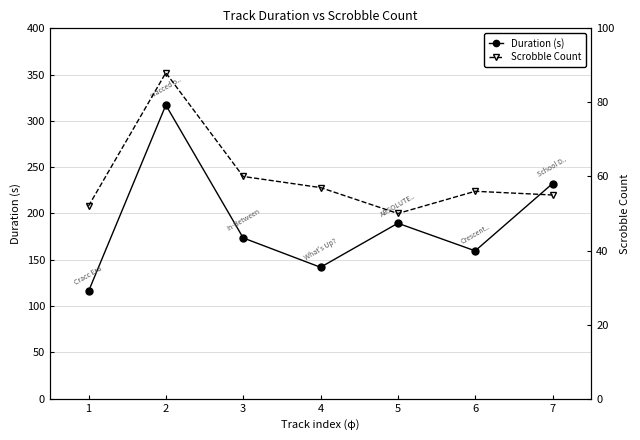

Is the value of Scrobble Count at 7 greater than the value of Duration (s) at 1?

No